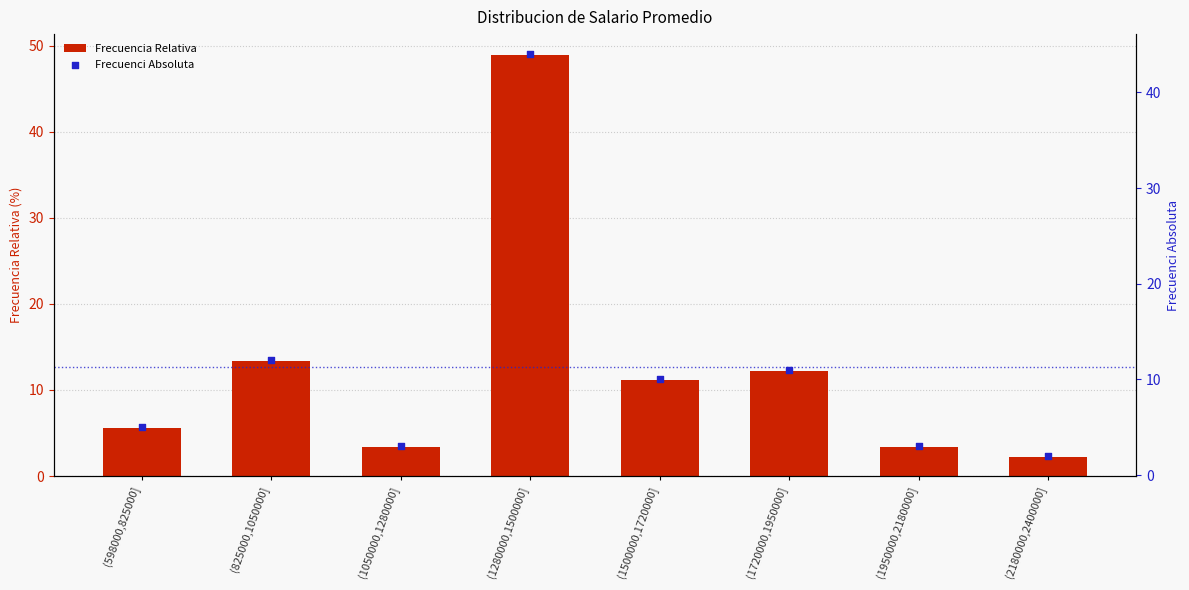

Which series reaches the maximum Y coordinate?

Frecuencia Relativa